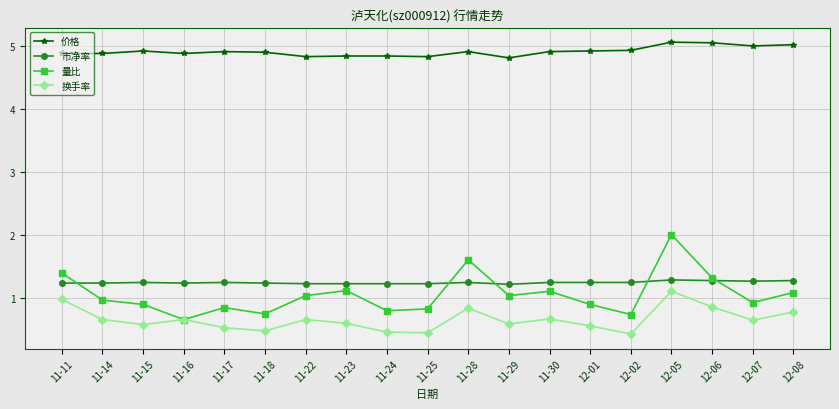

The 市净率 series shows 1.7 at 11-14. True or false?

False